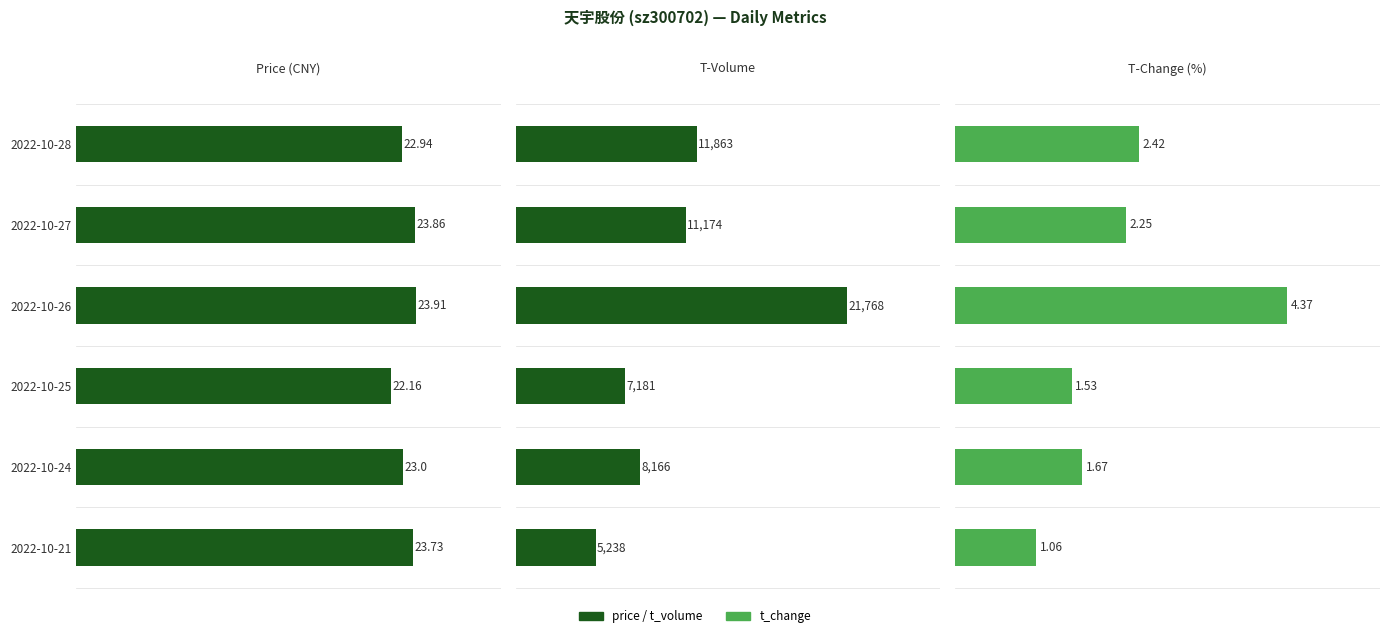

What is the greatest value displayed?

21768.0